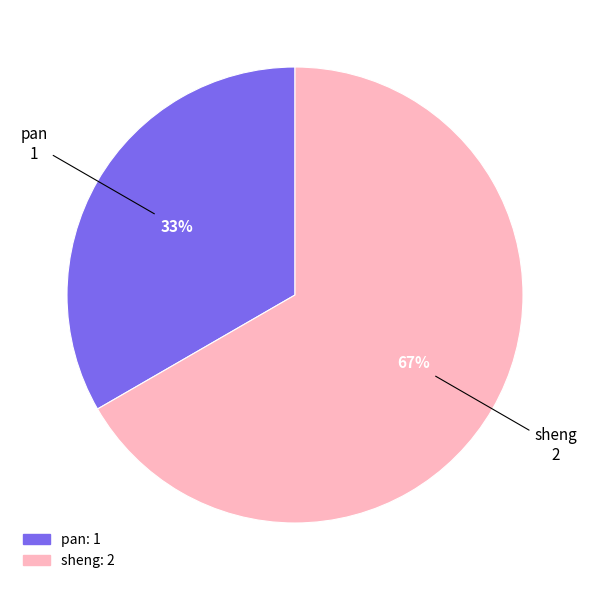

Between sheng and pan, which is larger?

sheng